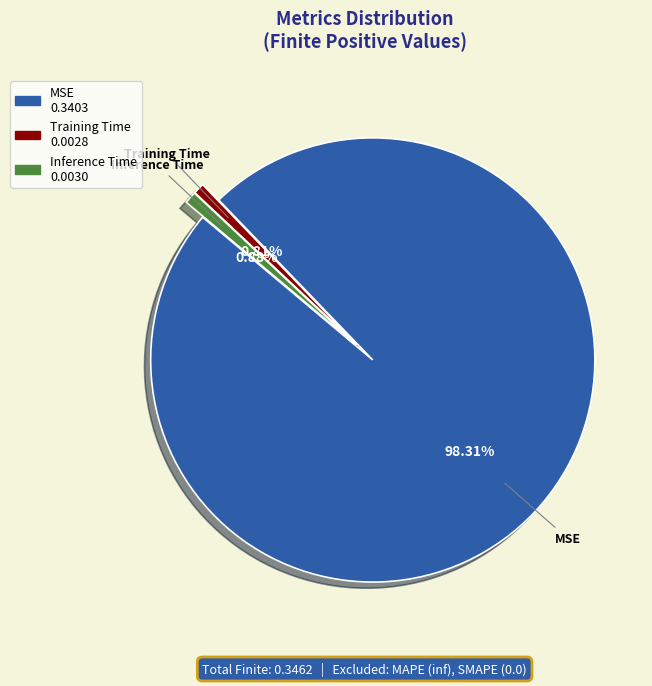

What percentage is NOT represented by Inference Time?

99.1%